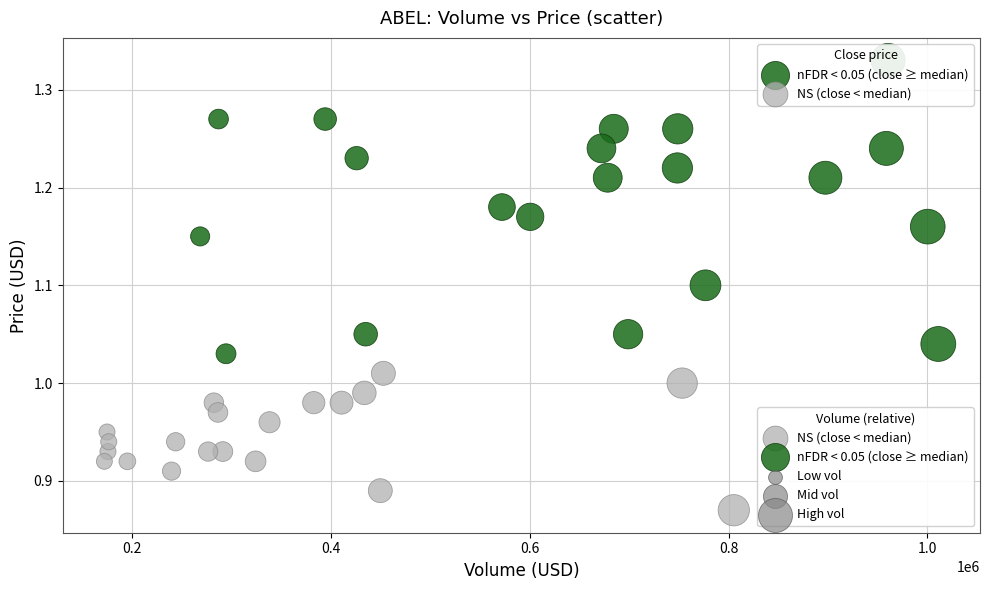

Which series contains the lowest Y value?

NS (close < median)